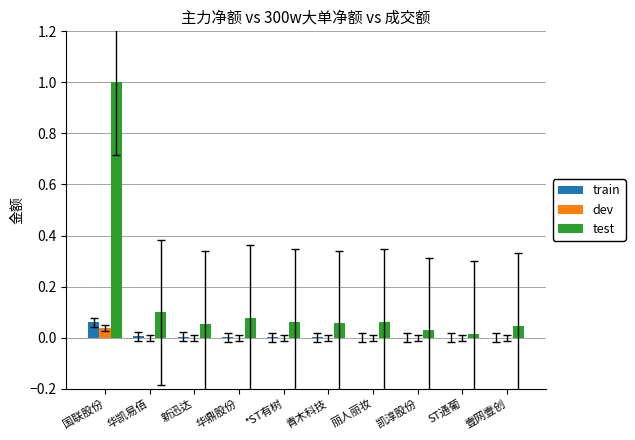

At which category is the sum across all series the highest?

国联股份